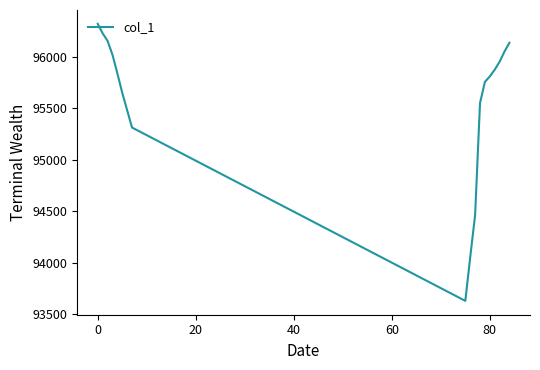

What is the difference between the maximum and minimum values?

2691.2